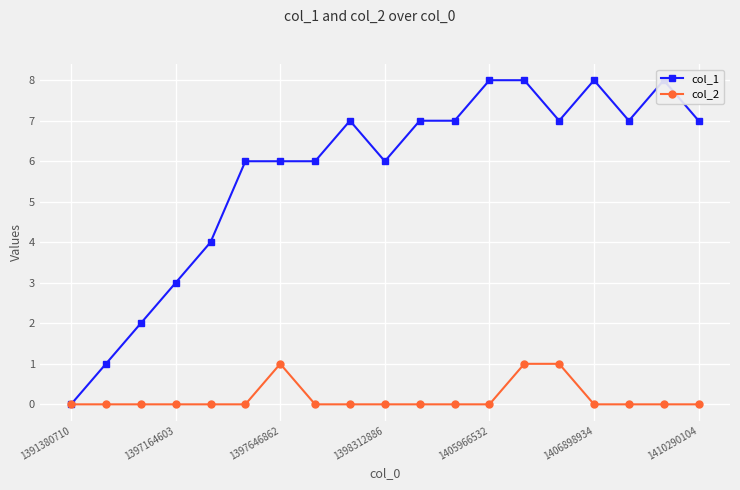

What is the sum of all col_1 values?

108